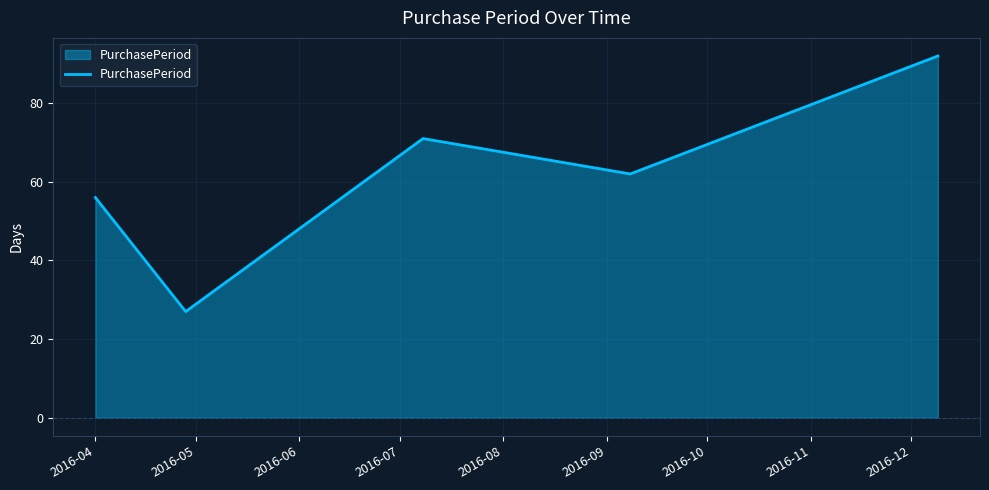

What is the smallest value displayed?

27